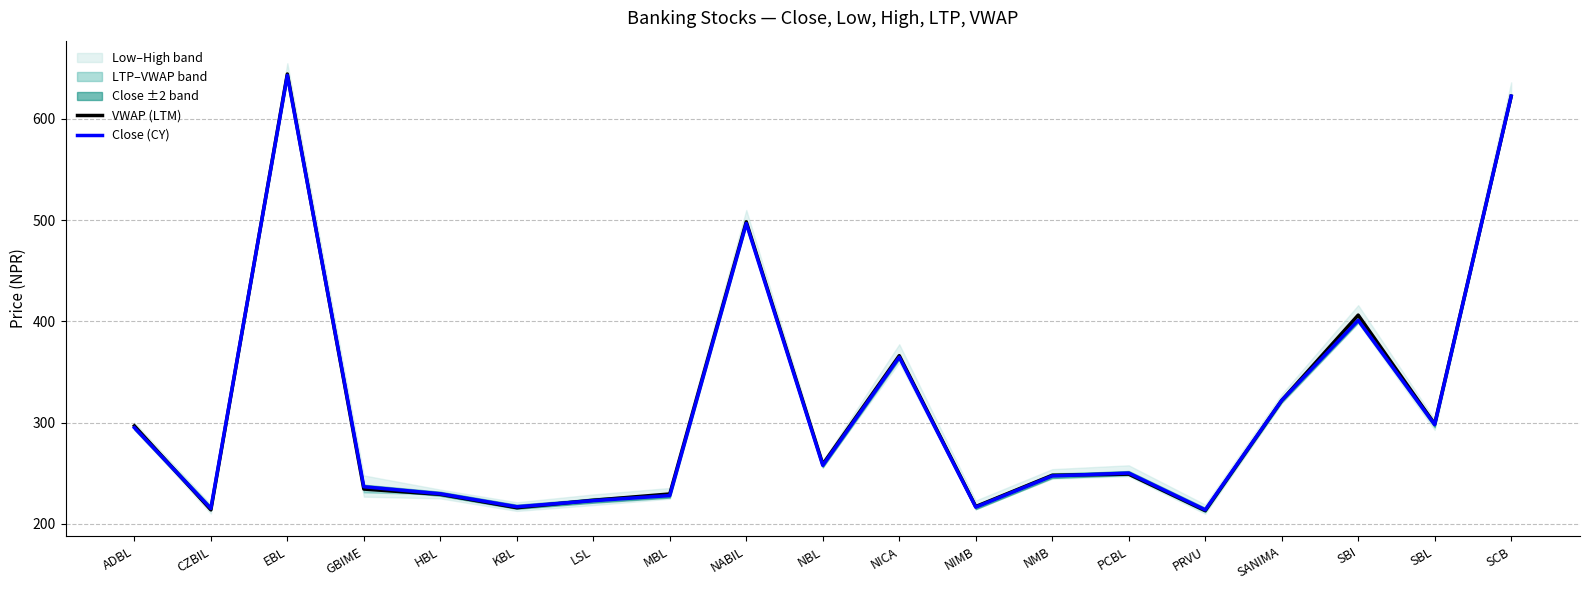

Reading left to right, list all the values displayed in this chart.

VWAP (LTM): 296.8	213.8	644.3	234.3	229.2	215.9	223.3	229.5	498.3	258.9	366.1	217.1	247.9	249.1	213.1	321.9	406.2	298.6	622.4
Close (CY): 295.0	215.2	643.0	236.6	229.7	216.9	222.9	227.9	496.8	257.7	364.6	216.4	247.3	250.1	213.8	321.9	401.1	298.0	622.4